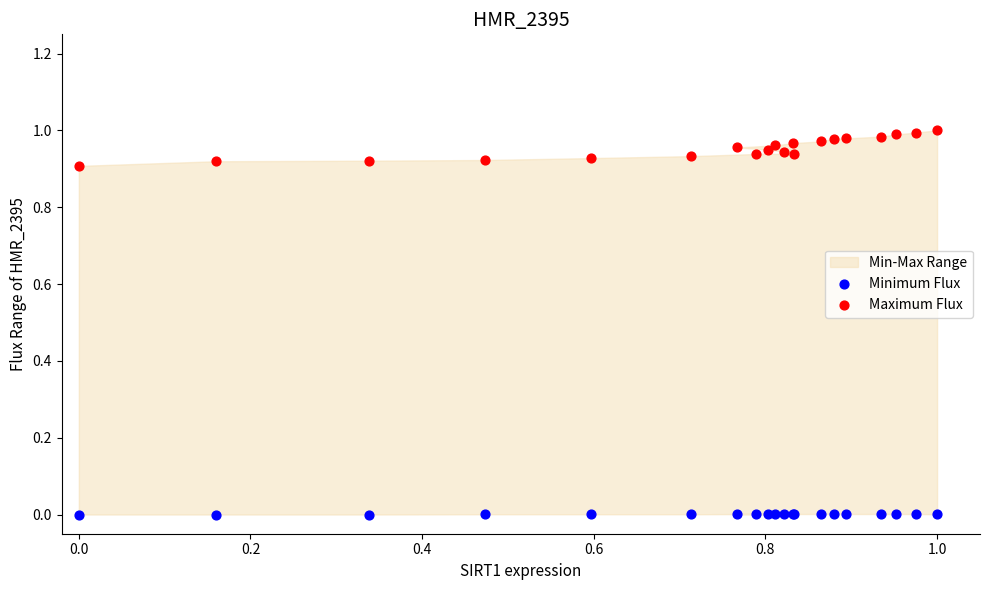

Which series contains the highest Y value?

Maximum Flux